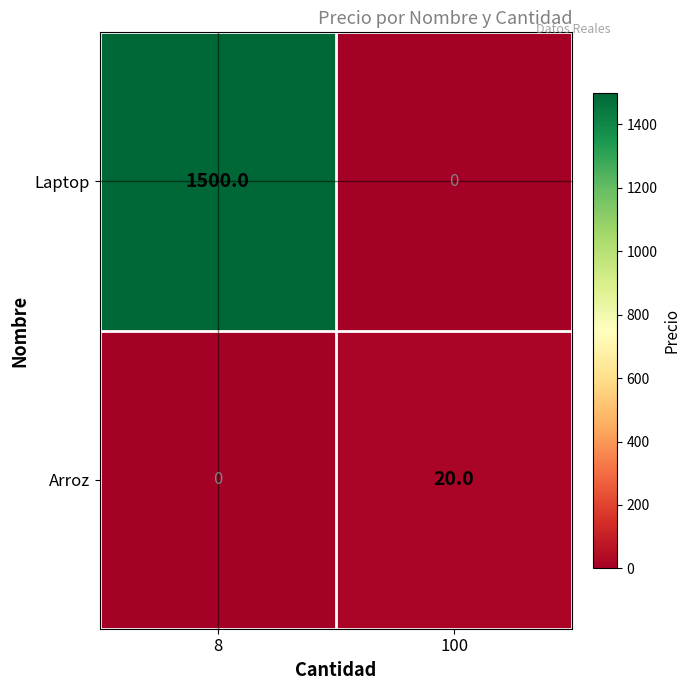

Reading right to left, list all the values displayed in this chart.

Laptop: 100=0	8=1500
Arroz: 100=20	8=0